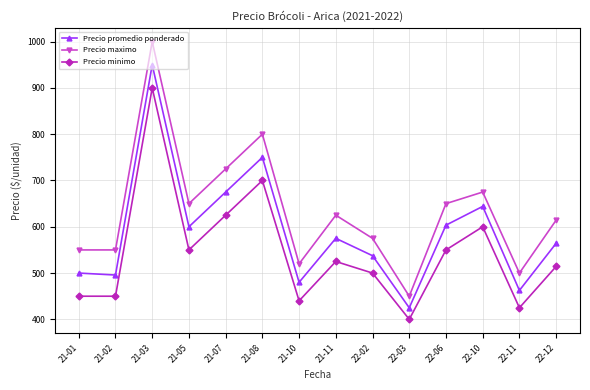

What is the difference between the Precio maximo values at 21-03 and 21-10?

480.0